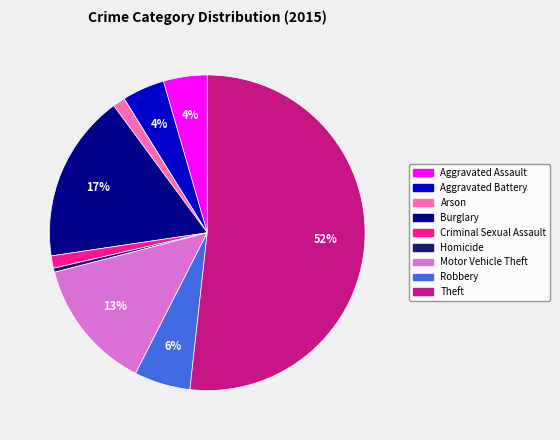

Combined, do Aggravated Battery and Motor Vehicle Theft account for over 50%?

No